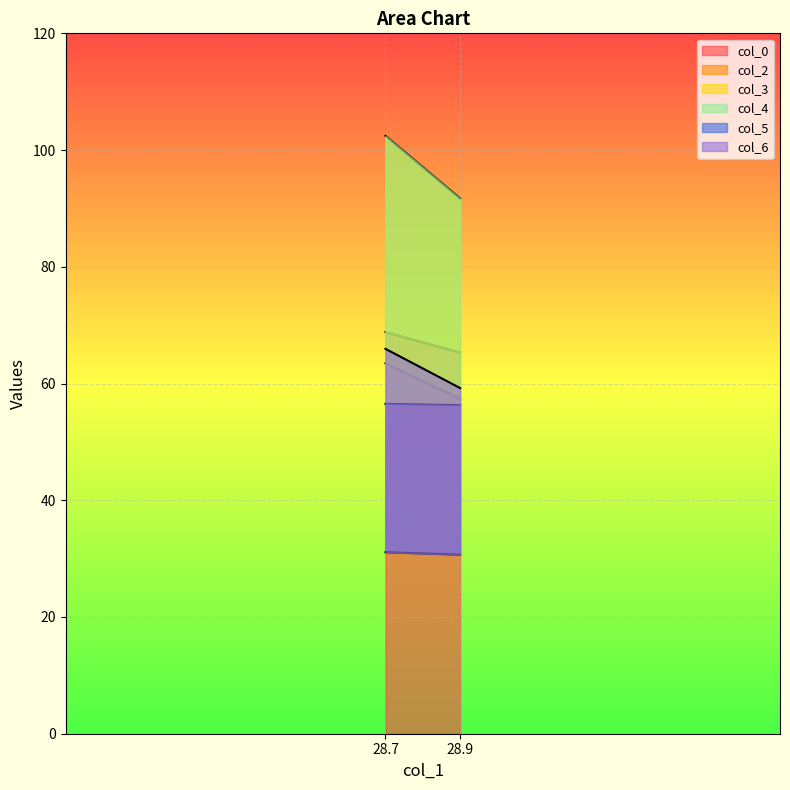

List the labels in order of col_2 value, largest first.

28.7, 28.93333333